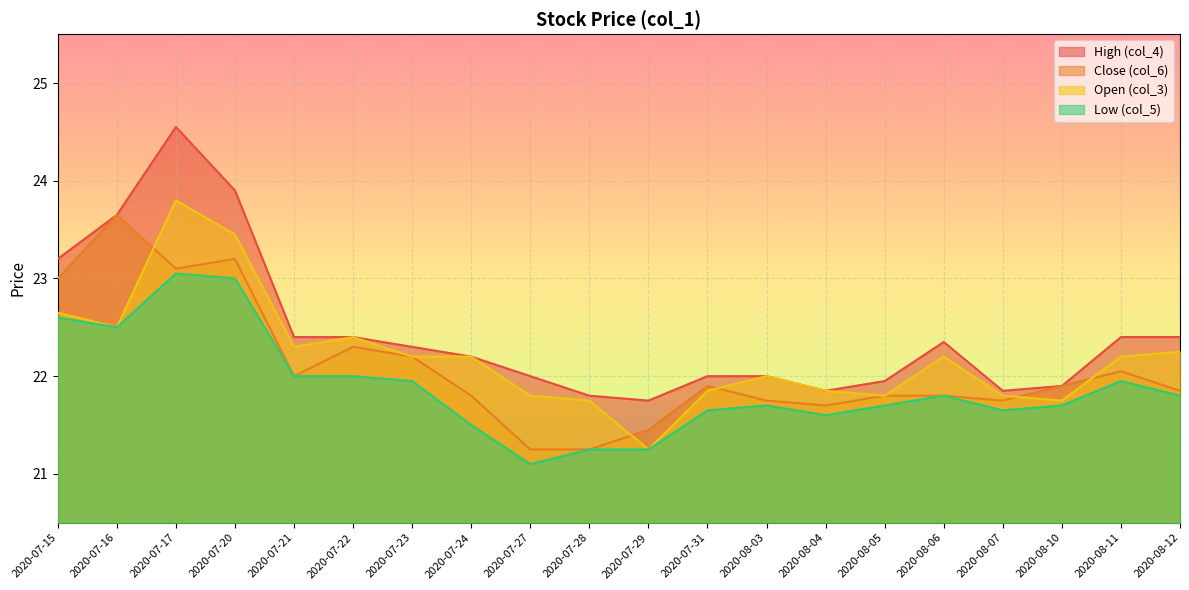

True or false: Low (col_5) has more than 0 interior local peaks.

True